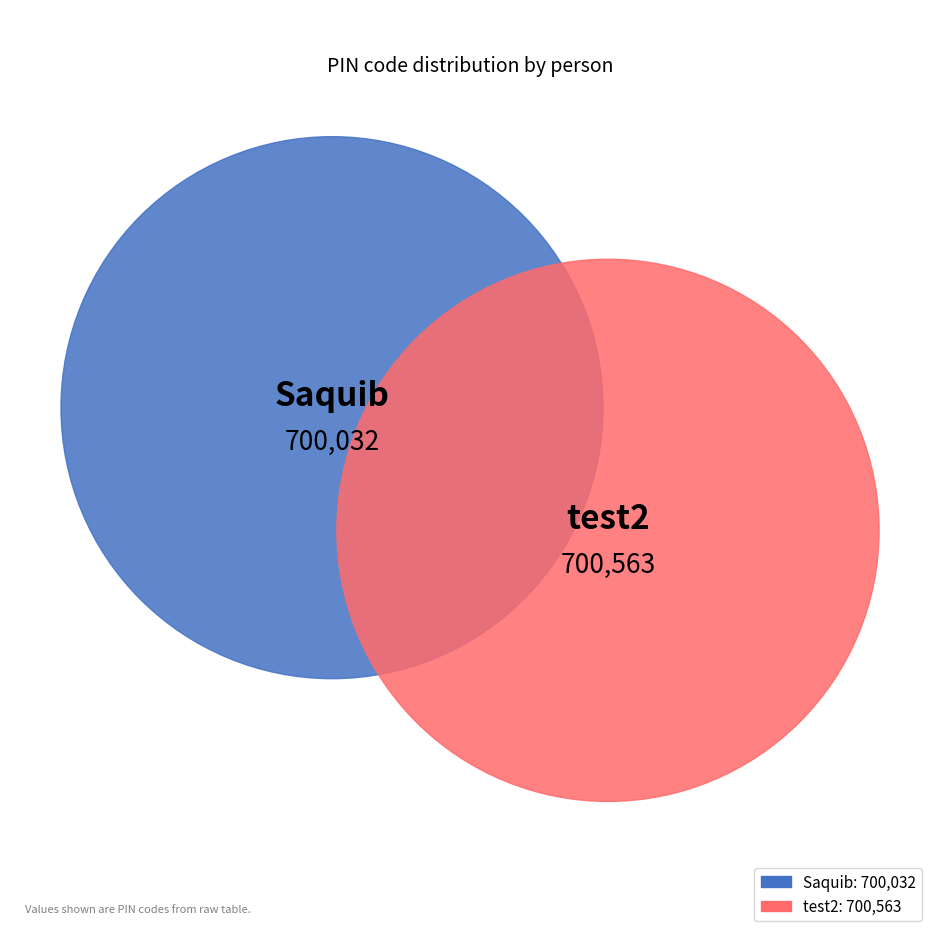

Between Saquib and test2, which is larger?

test2